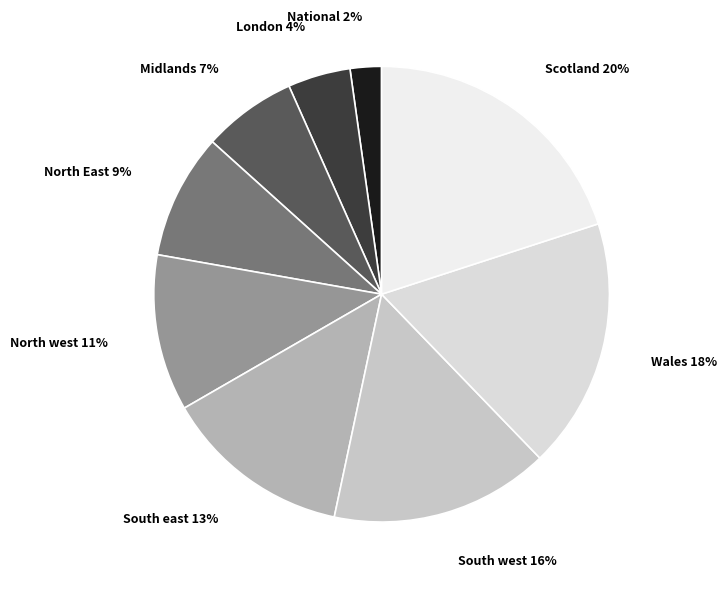

Is it true that South east is 2% of the pie?

False